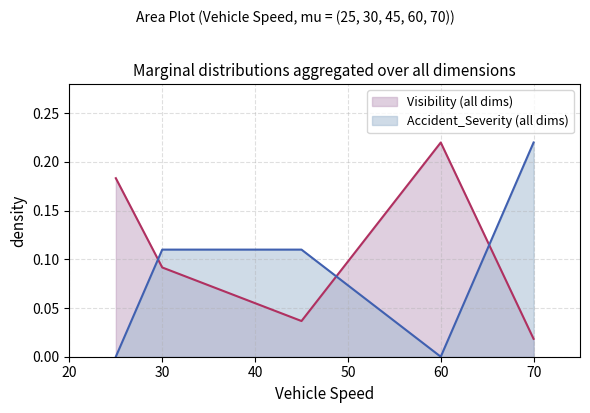

Where do Visibility and Accident_Severity first cross each other?

25 and 30